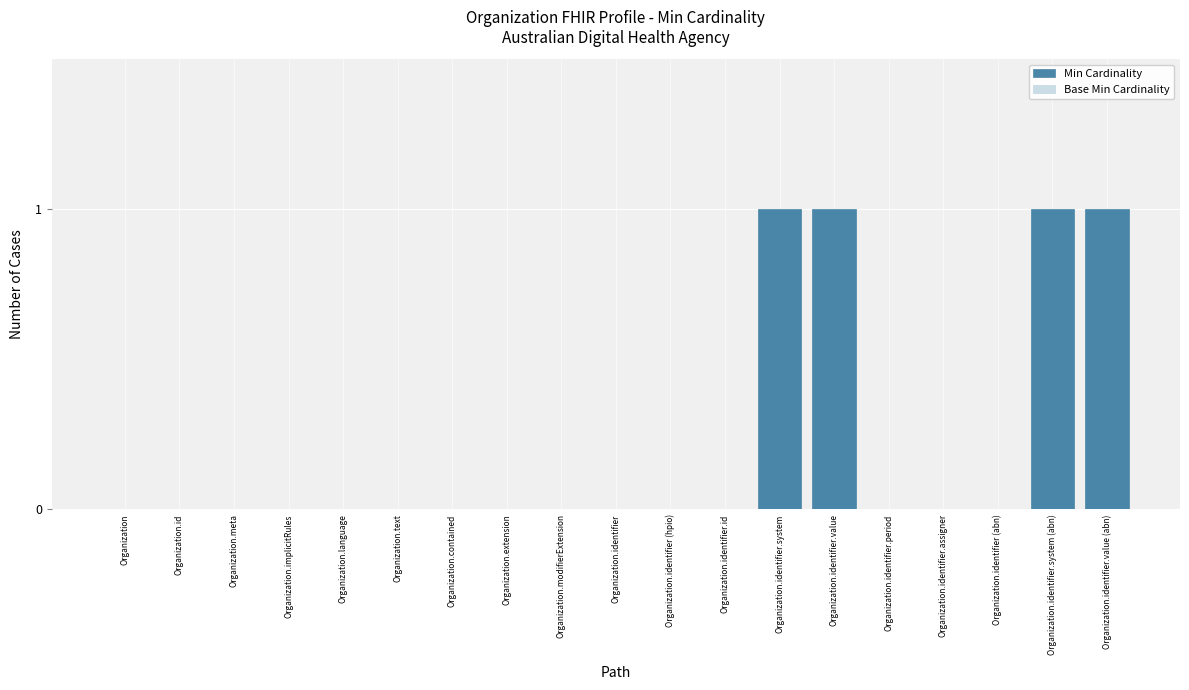

The chart shows a value of 0 at Organization.id. True or false?

True